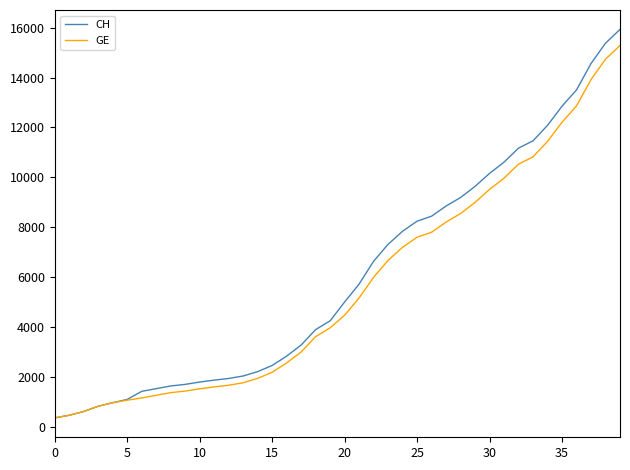

What is the maximum value shown in the chart?

15926